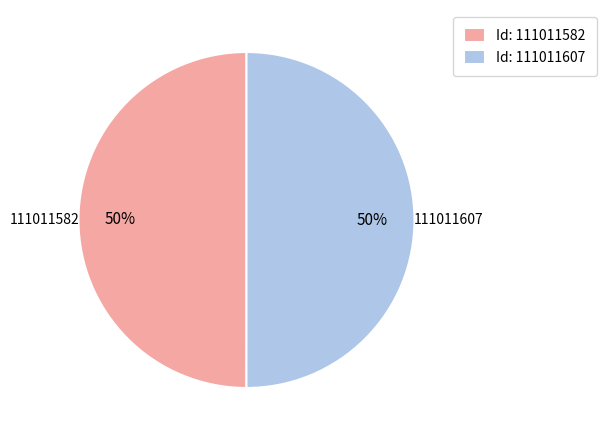

Approximately how many times larger is the value at Id: 111011607 compared to Id: 111011582?

1.0